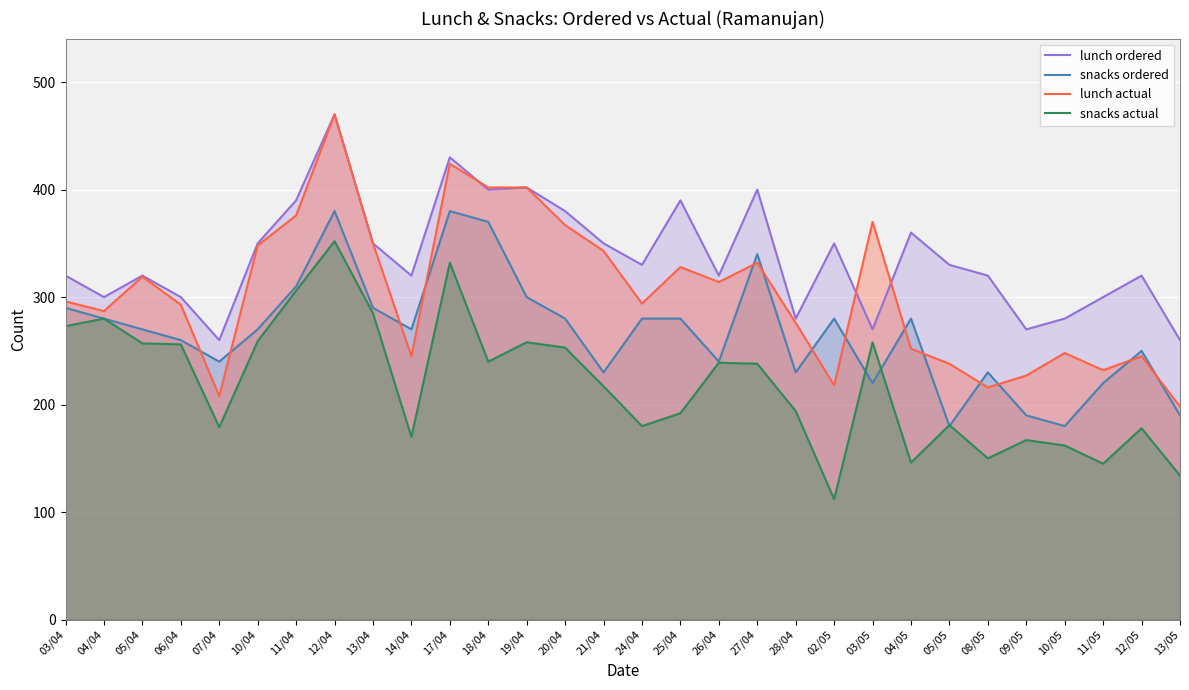

What is the smallest value displayed?

112